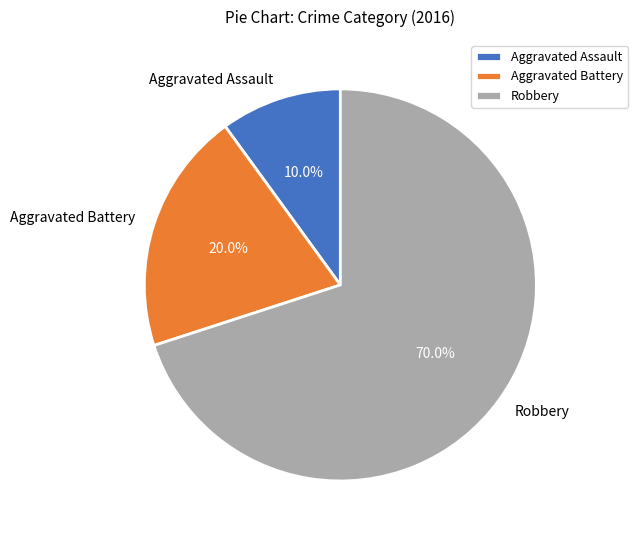

Rank the categories by value from highest to lowest.

Robbery, Aggravated Battery, Aggravated Assault